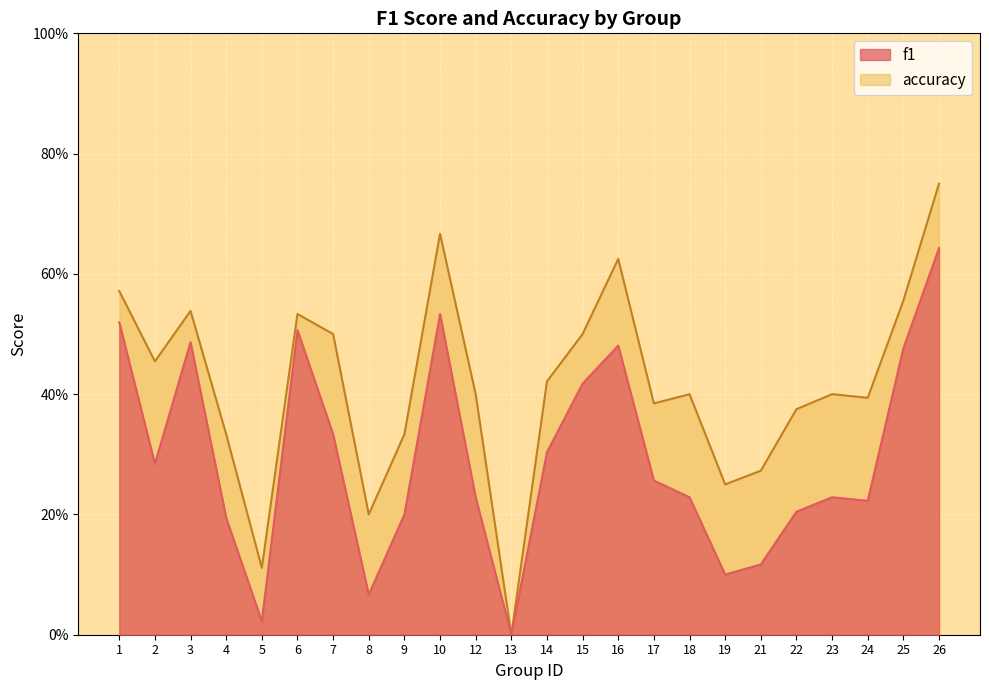

Which series changed the most between 4 and 26?

f1